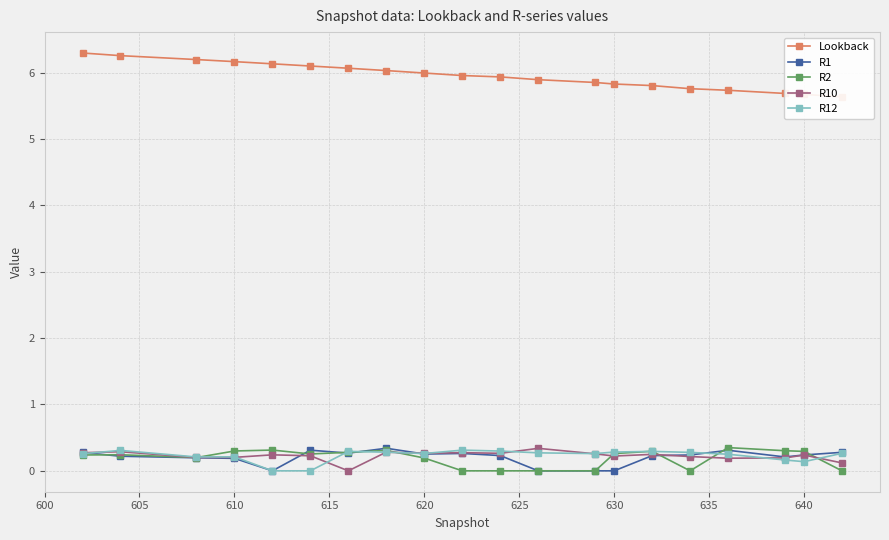

Is it true that R10 equals 0.2 at 630?

True